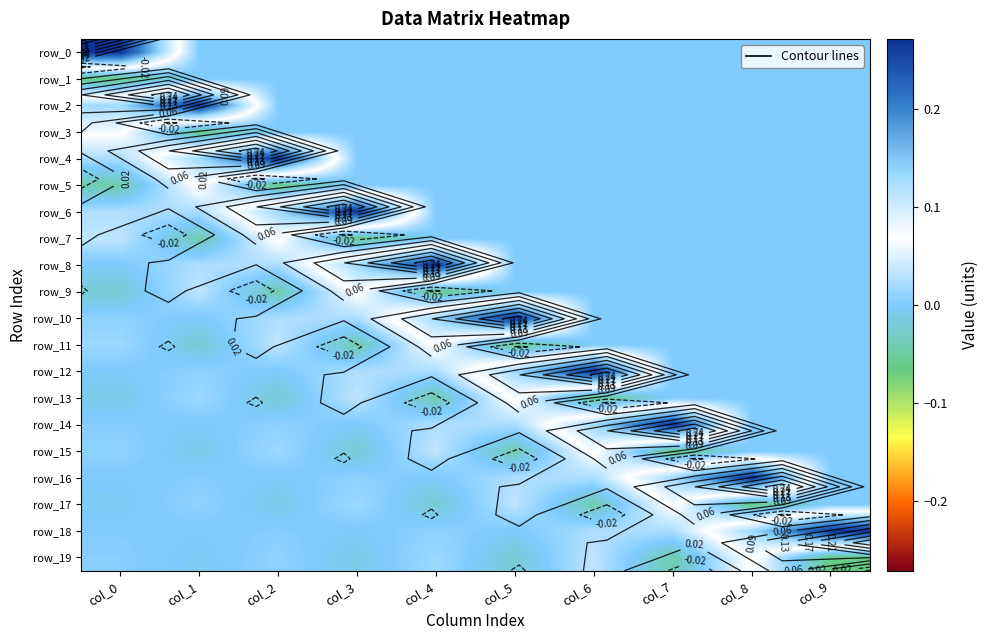

At which label does row_3 reach its minimum?

col_1